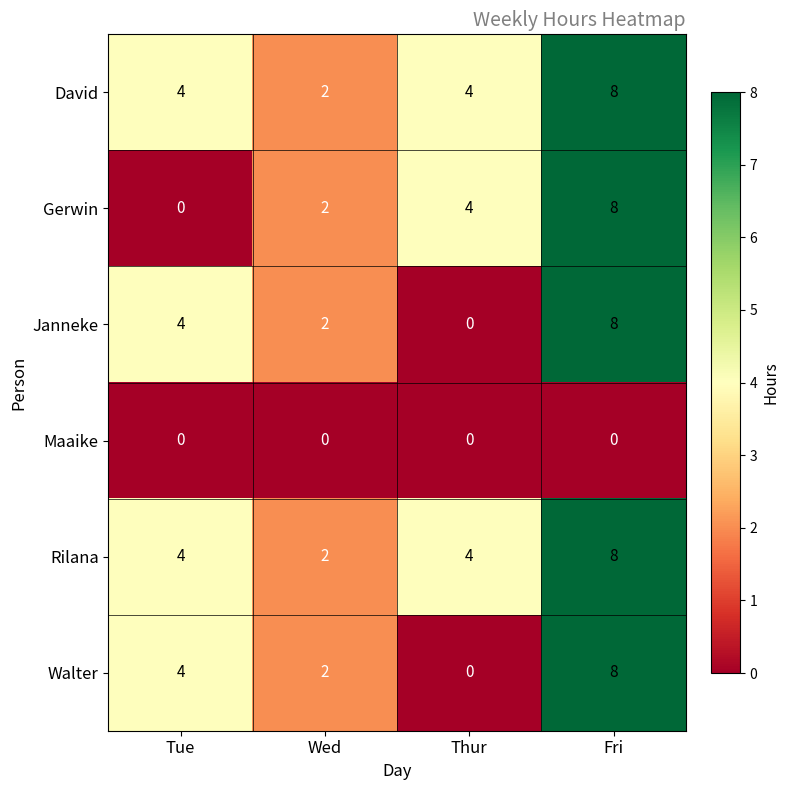

Reading left to right, list all the values displayed in this chart.

David: Tue=4	Wed=2	Thur=4	Fri=8
Gerwin: Tue=0	Wed=2	Thur=4	Fri=8
Janneke: Tue=4	Wed=2	Thur=0	Fri=8
Maaike: Tue=0	Wed=0	Thur=0	Fri=0
Rilana: Tue=4	Wed=2	Thur=4	Fri=8
Walter: Tue=4	Wed=2	Thur=0	Fri=8